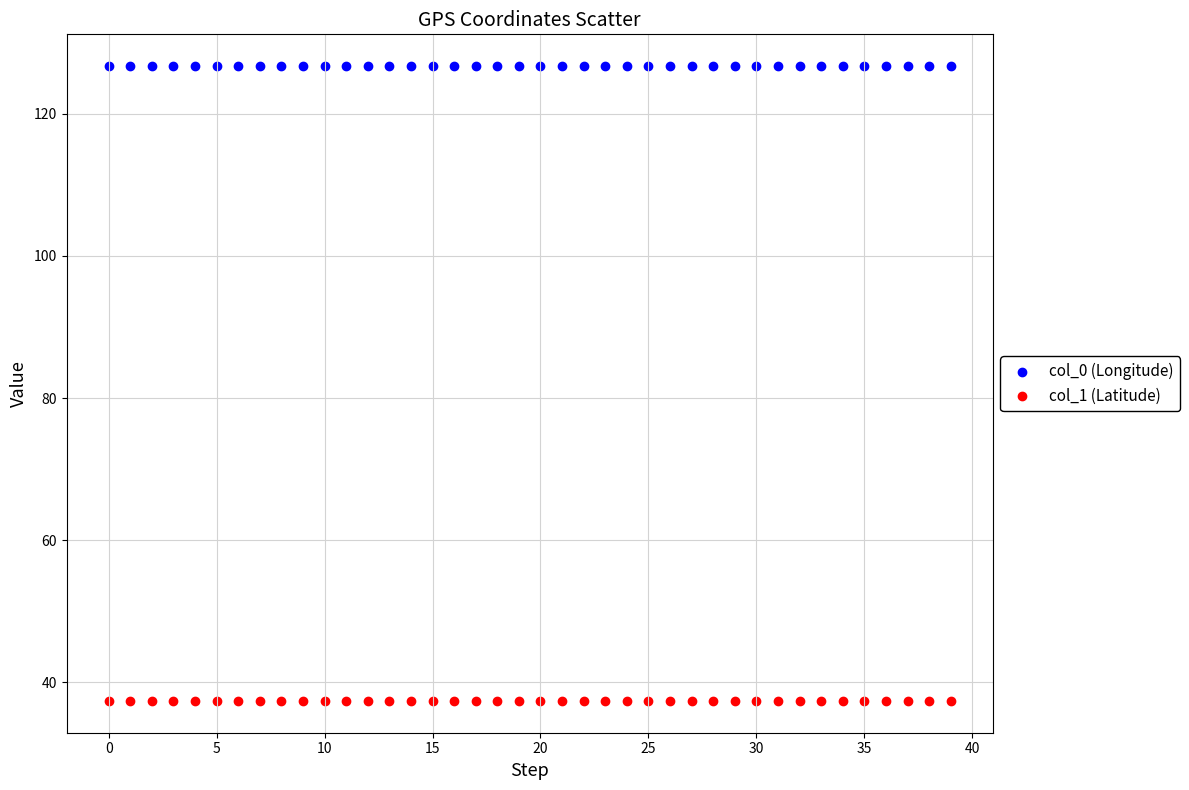

Across all data points, what is the range of Y values (max minus min)?

89.4